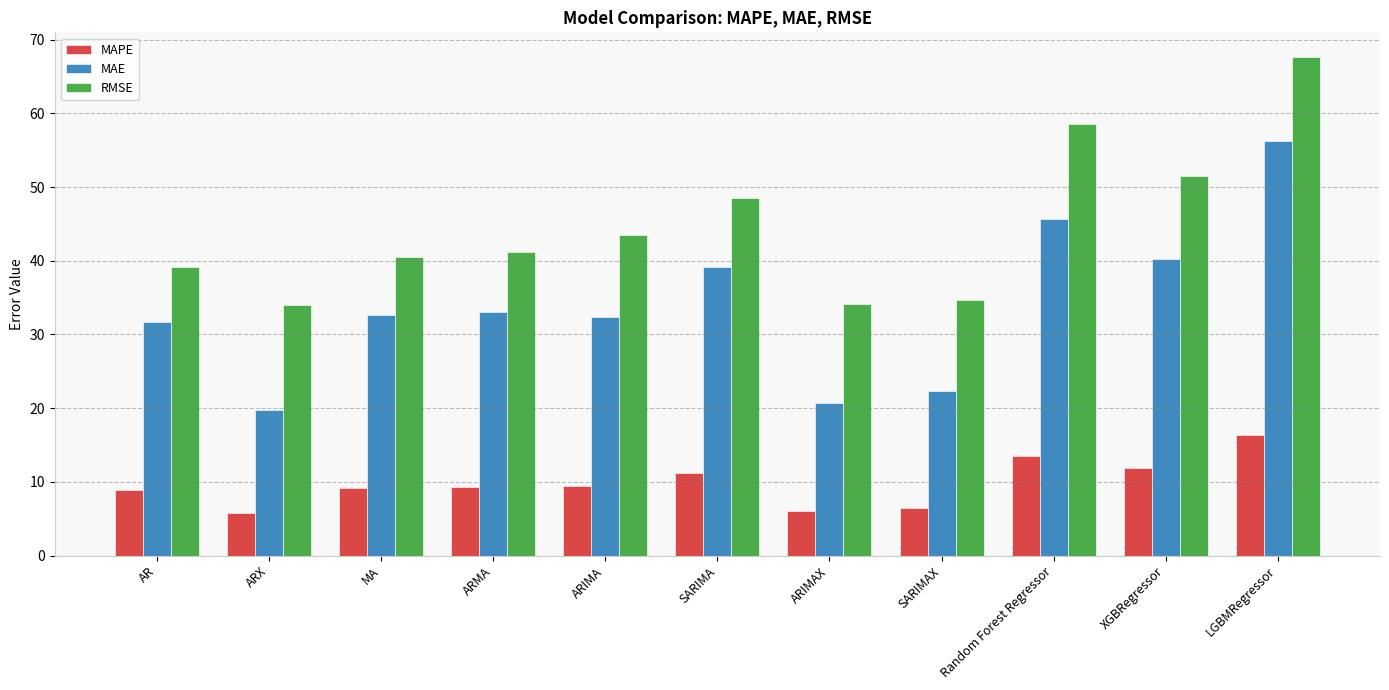

What value does the MAE series have at AR?

31.7